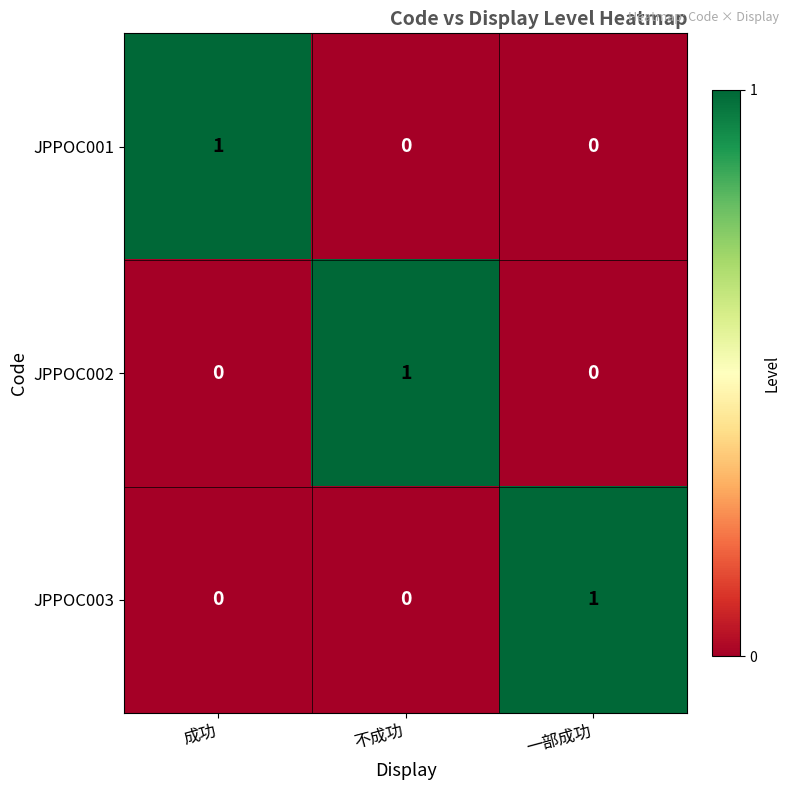

Which category has the highest value in the JPPOC002 series?

不成功